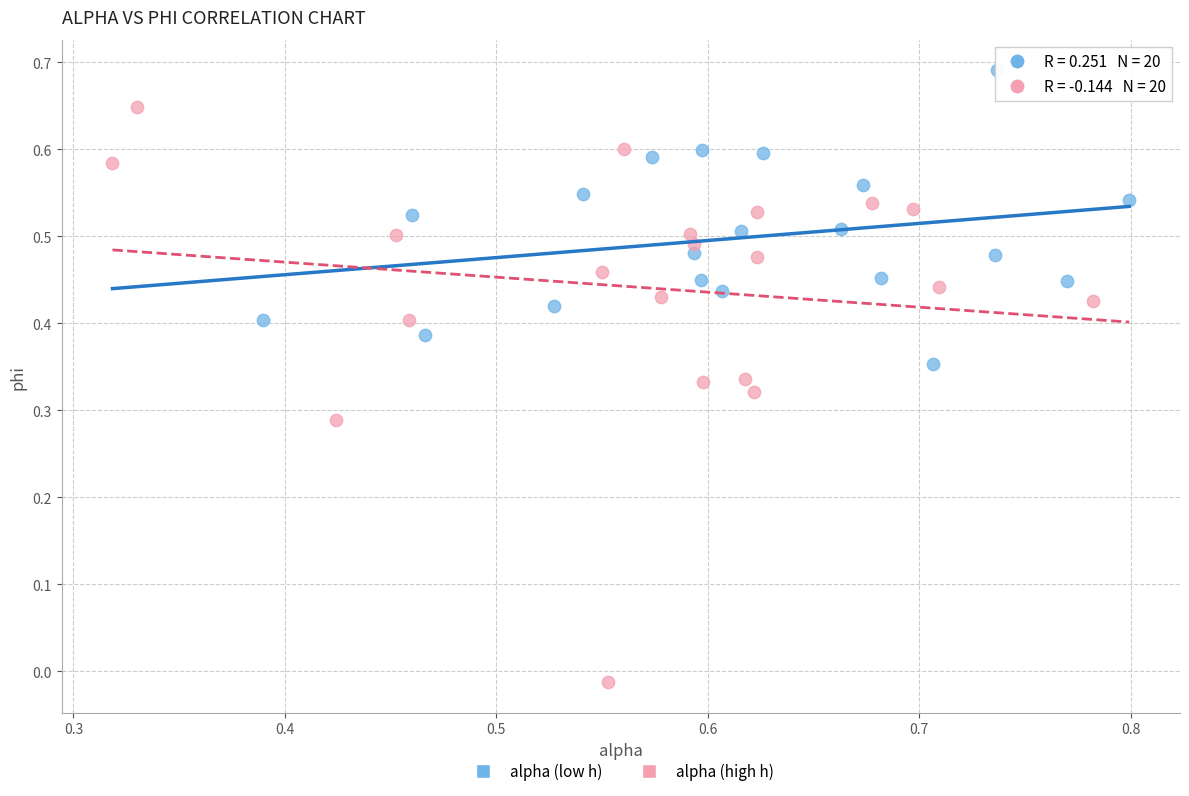

Which series contains the highest Y value?

alpha (low h)